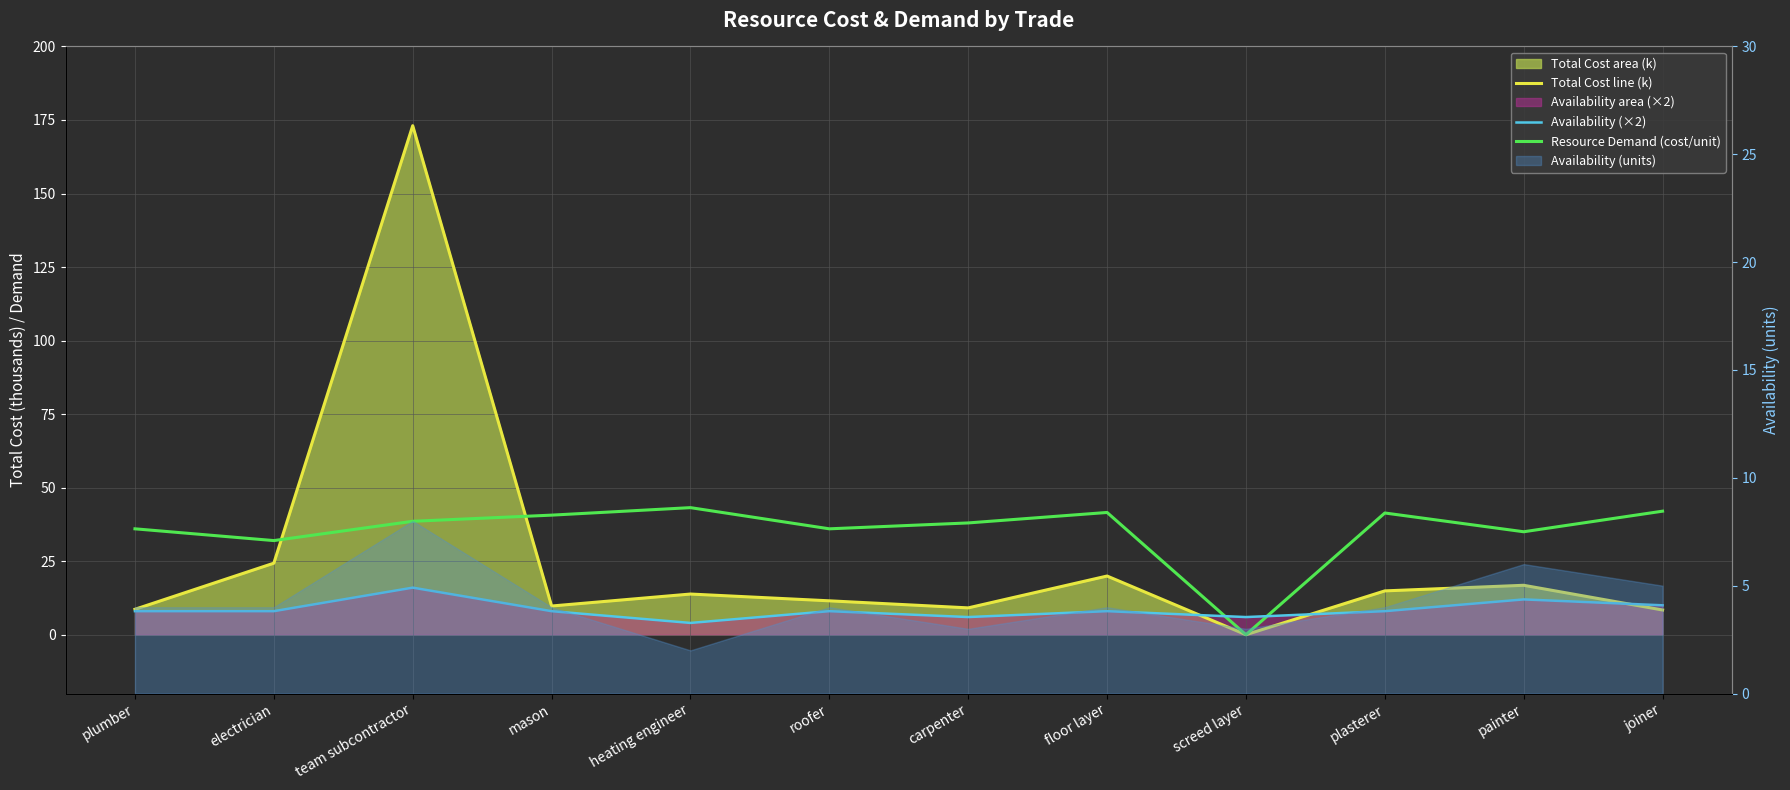

Which series has the largest range (max minus min)?

Total Cost line (k)